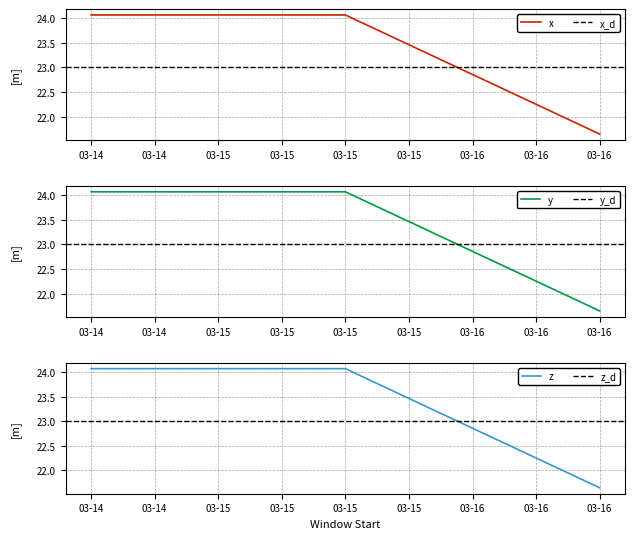

The x series shows 5.7 at 03-15. True or false?

False